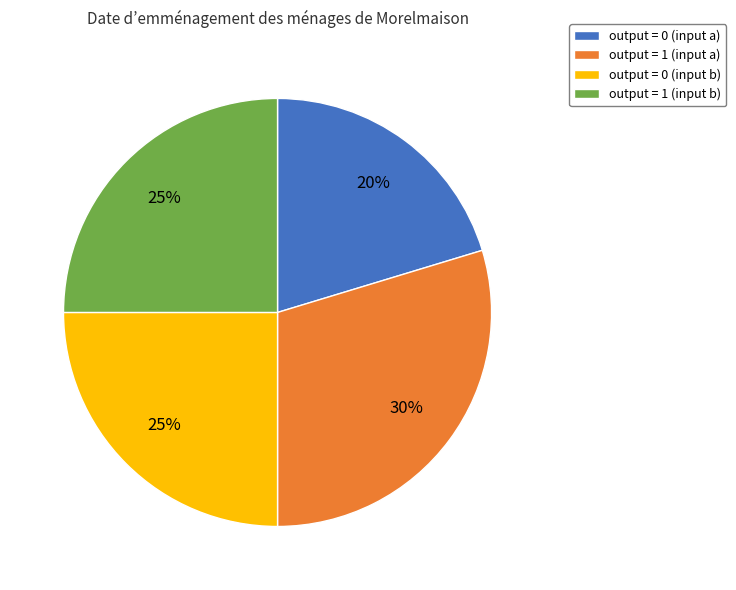

Does any single category account for the majority?

No